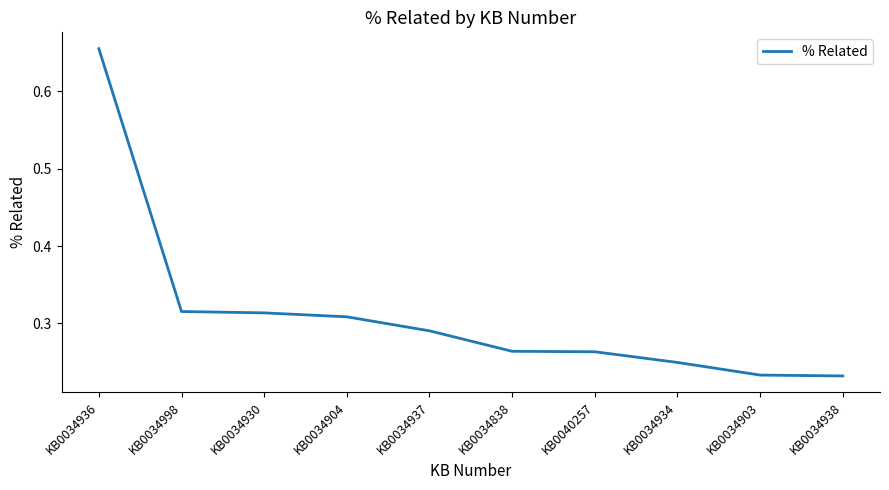

Between KB0034938 and KB0034904, which is larger?

KB0034904